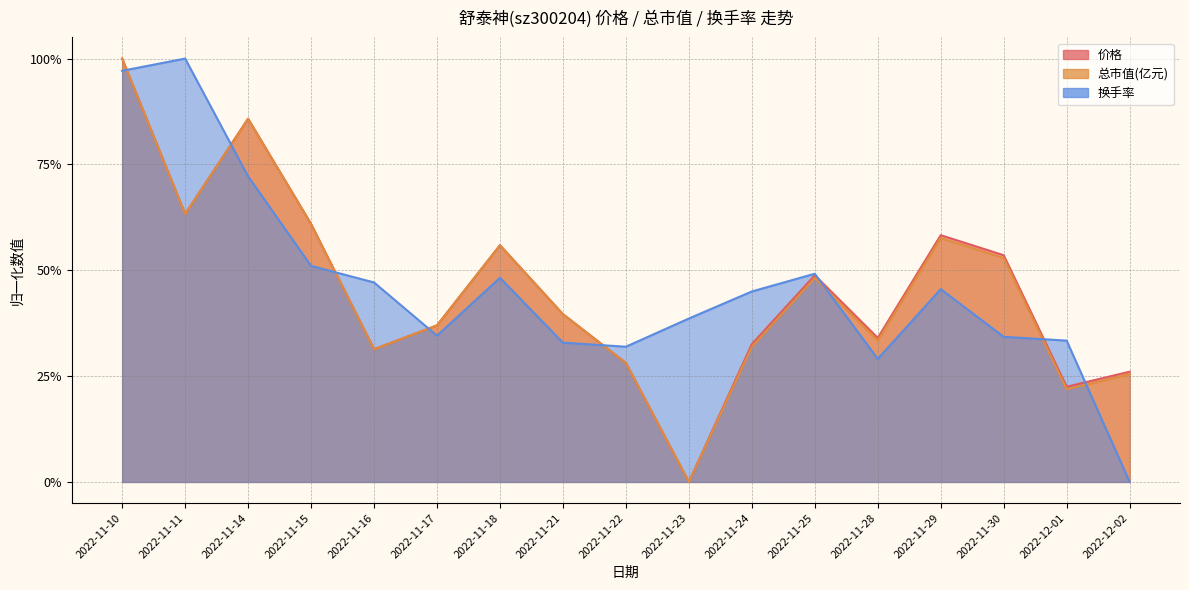

At which category does the chart reach its peak across all series?

2022-11-10